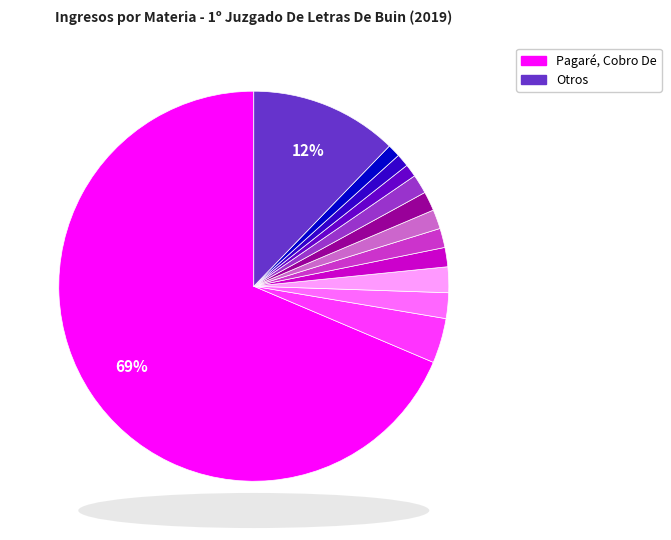

To the nearest percent, what is the average slice percentage?

8%